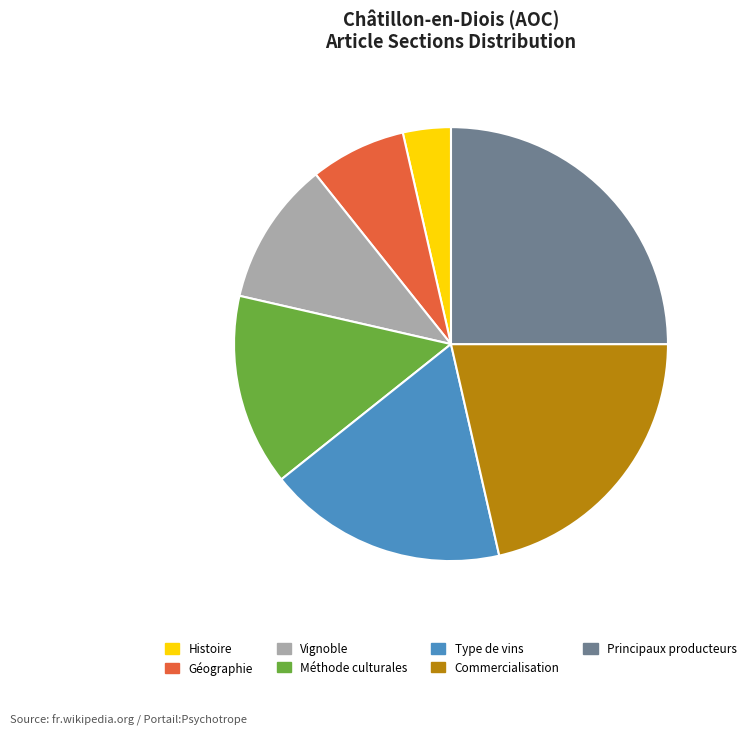

Is there a majority slice in this chart?

No